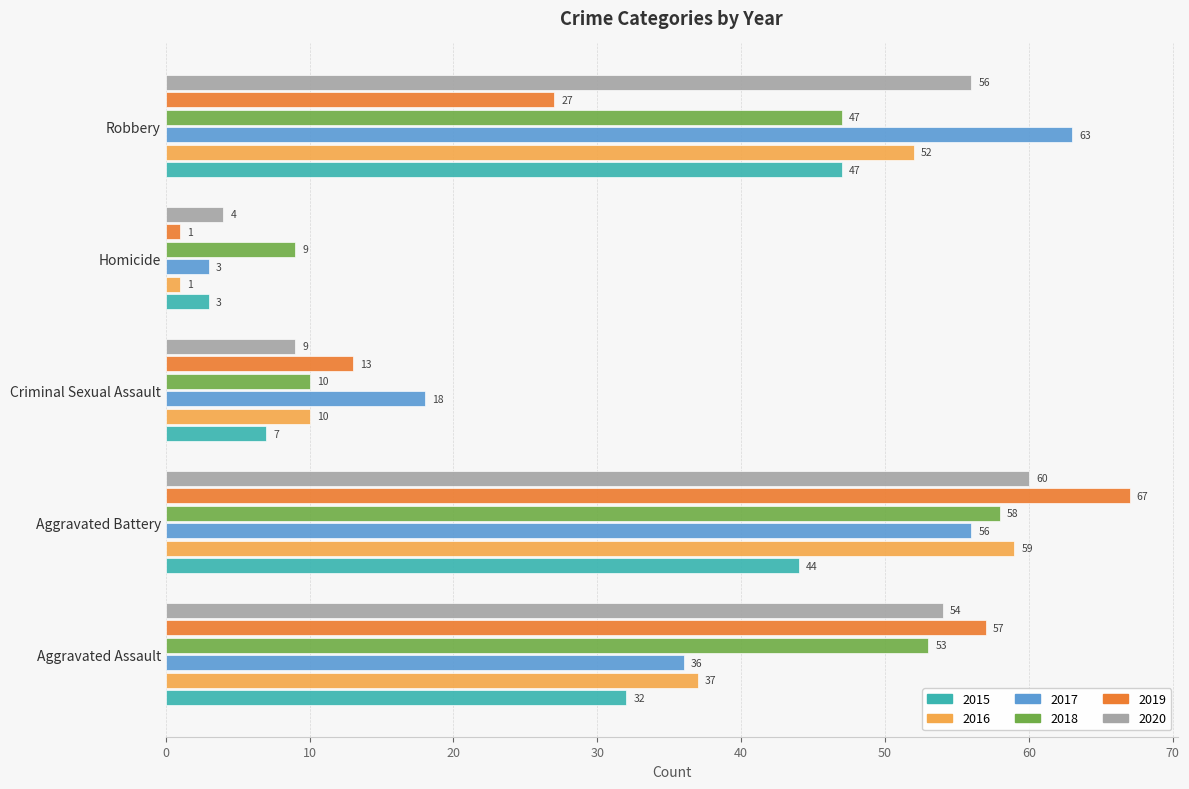

True or false: 2015 has a value of 63 at Robbery.

False